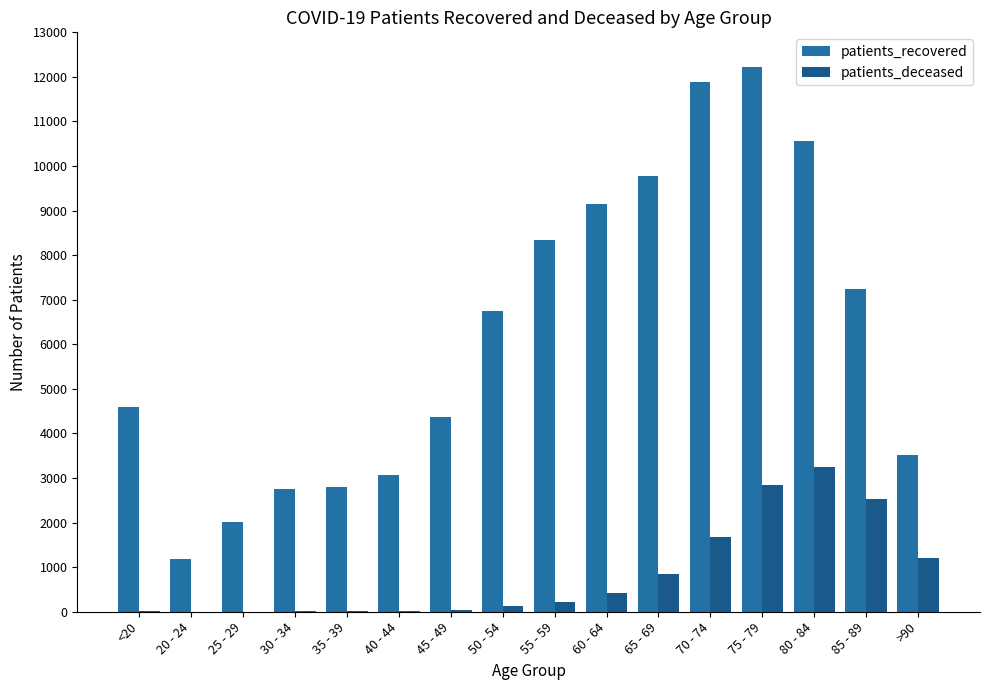

The value of patients_recovered at 25 - 29 is 2925. True or false?

False